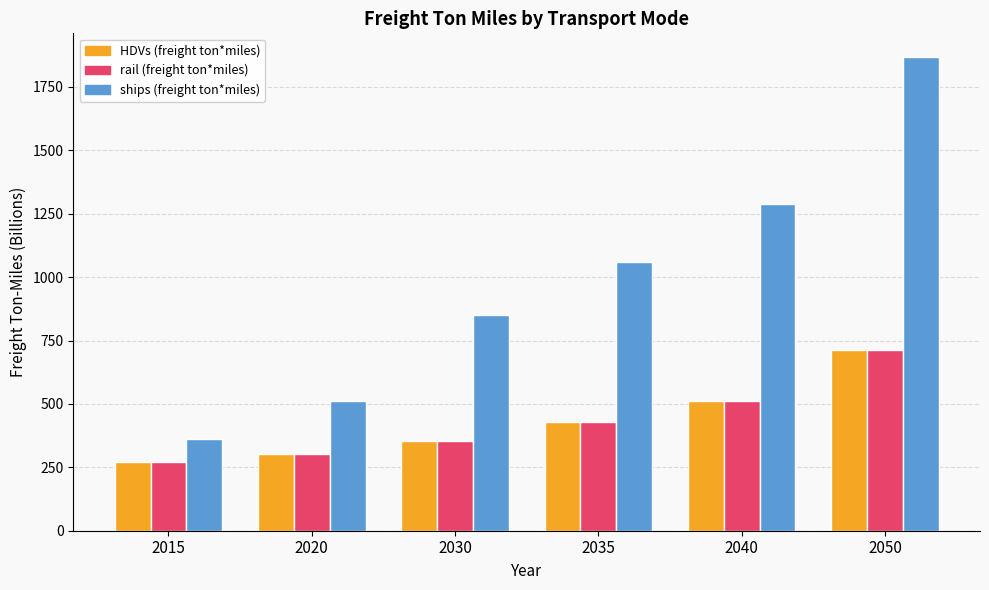

Read the rail (freight ton*miles) value at 2015.

270.3